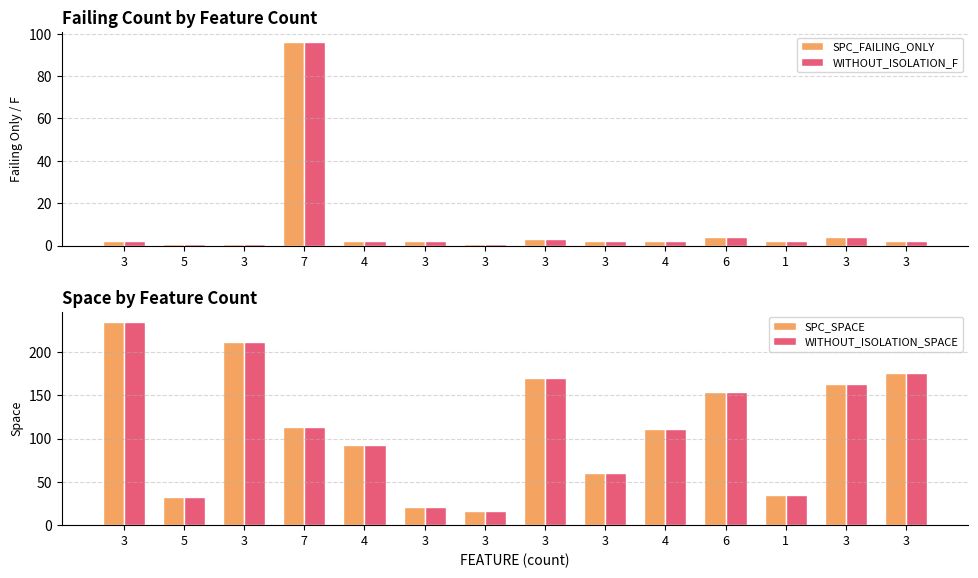

Which series has the largest total across all categories?

SPC_SPACE